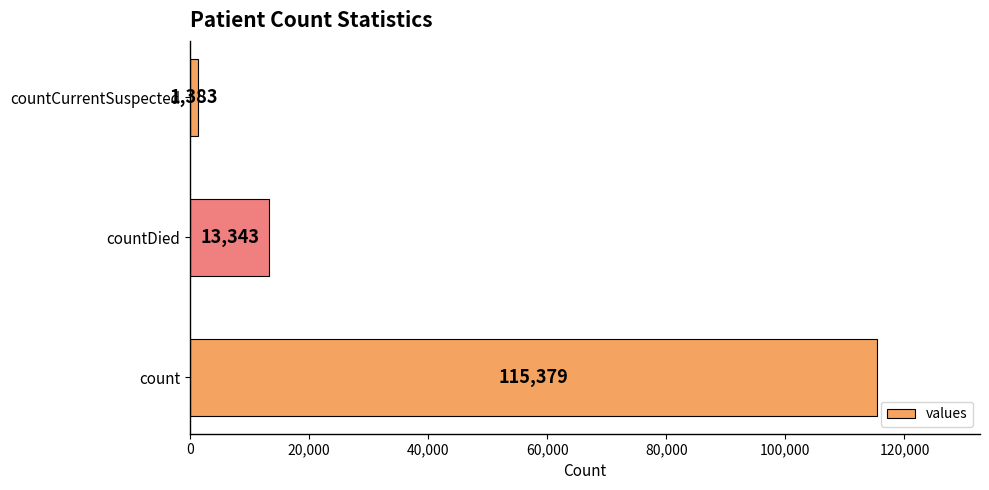

Reading top to bottom, list all the values displayed in this chart.

1383	13343	115379